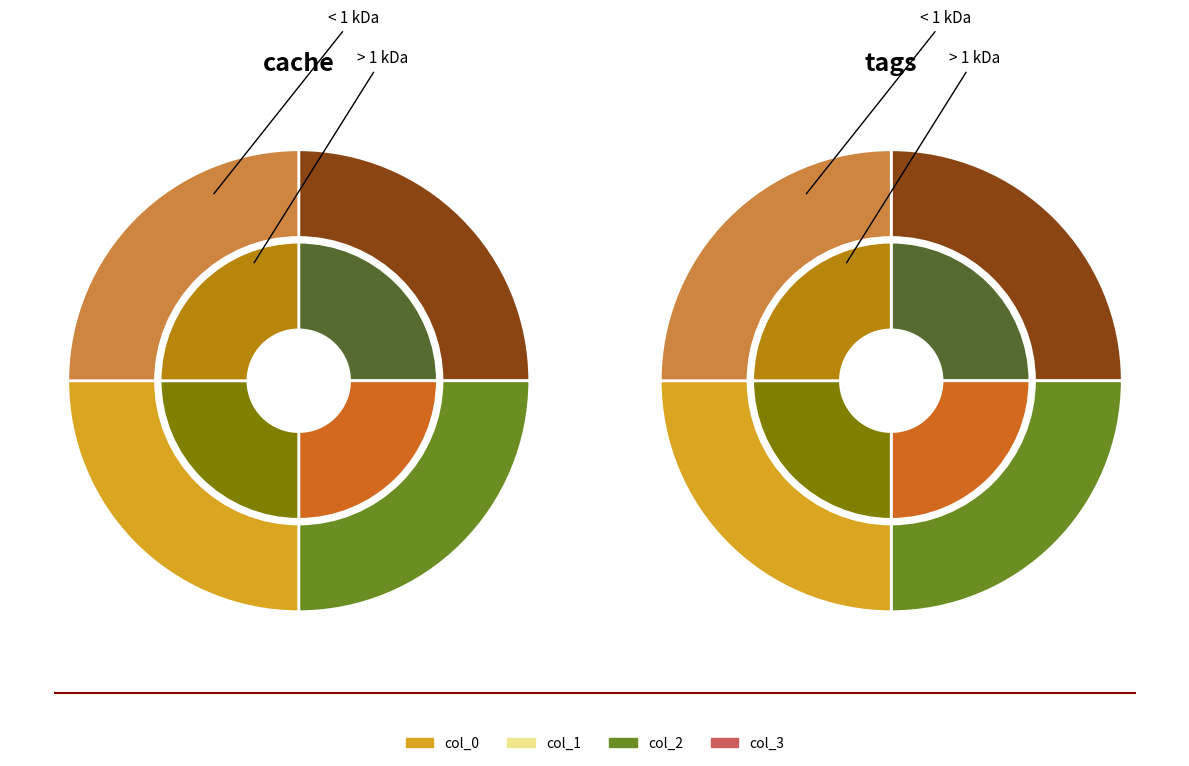

What percentage is the 1 slice, to the nearest percent?

25%